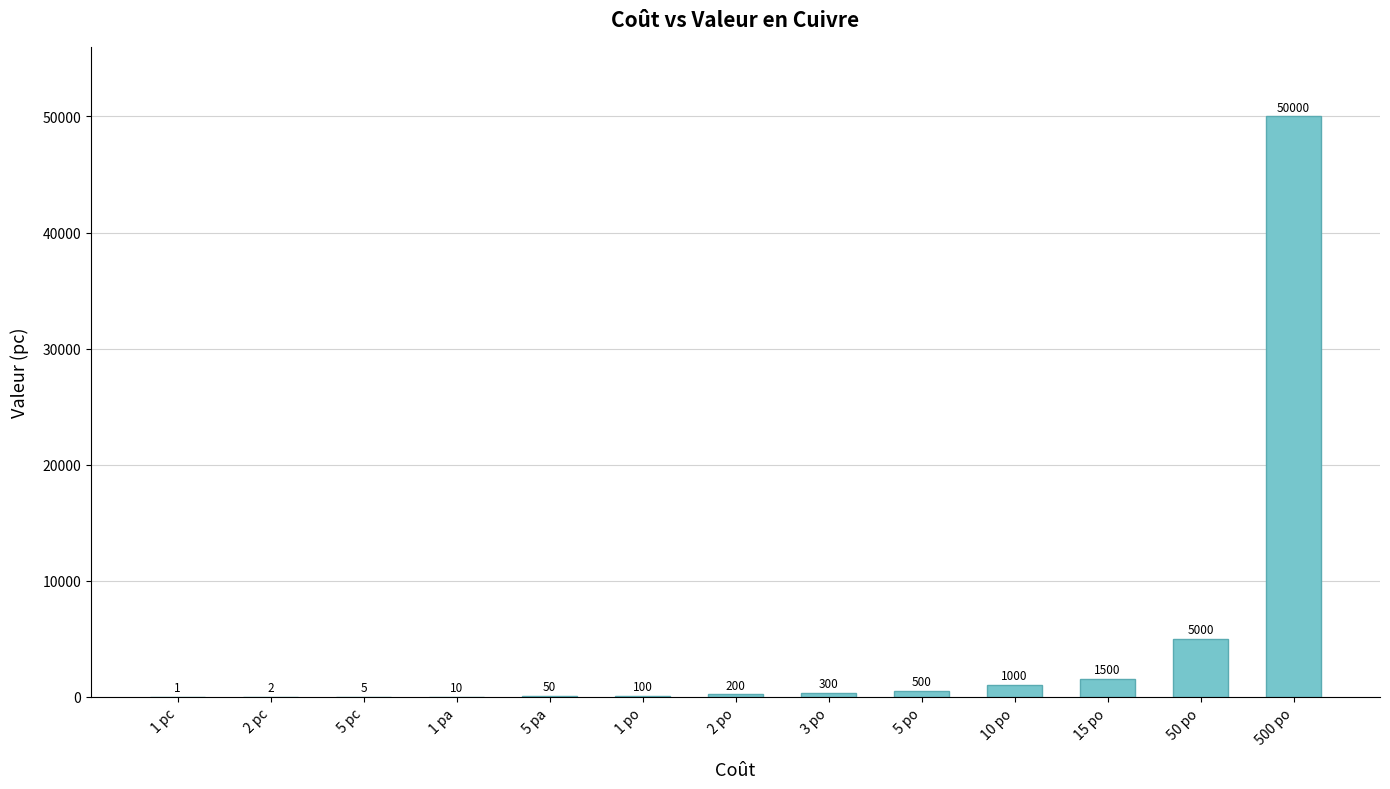

Reading right to left, extract all data points from this chart.

500 po=50000	50 po=5000	15 po=1500	10 po=1000	5 po=500	3 po=300	2 po=200	1 po=100	5 pa=50	1 pa=10	5 pc=5	2 pc=2	1 pc=1